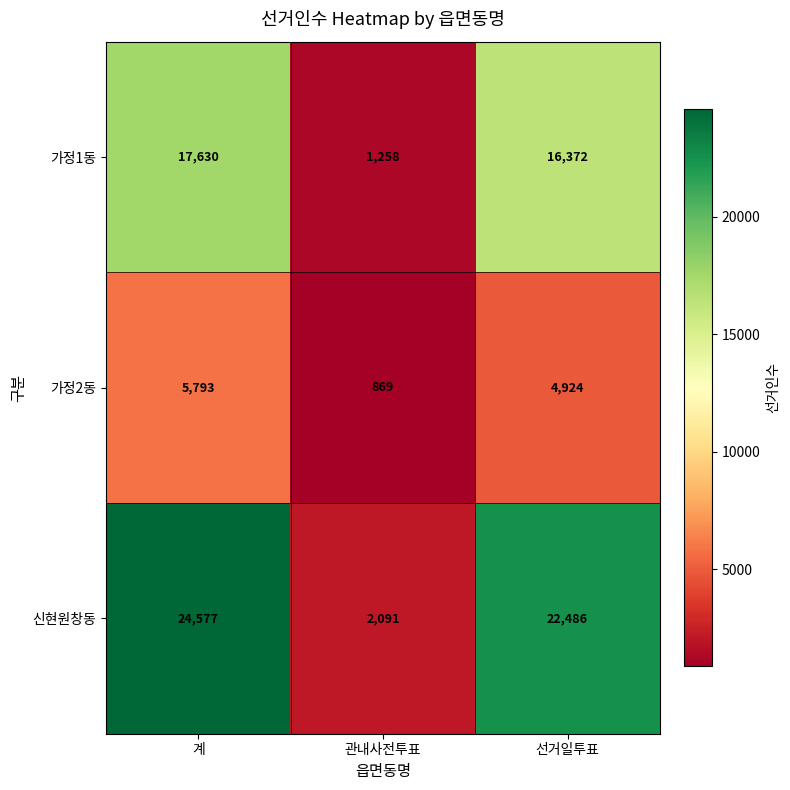

What is the difference between the maximum and minimum values in the 가정1동 series?

16372